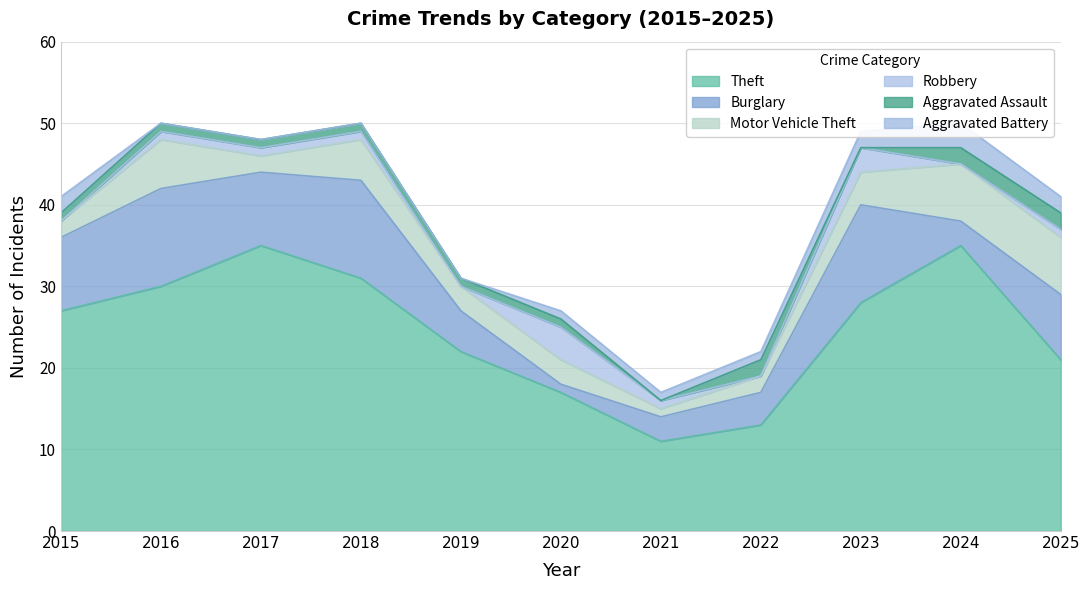

Read the Aggravated Assault value at 2015.

1